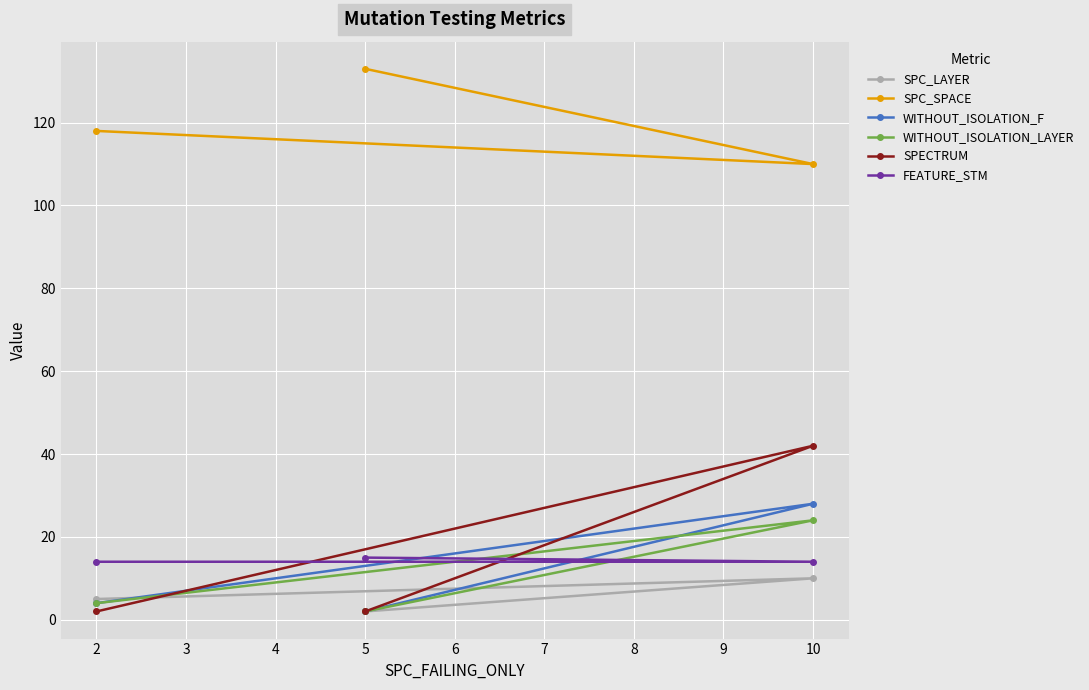

How many categories are shown in the chart?

3